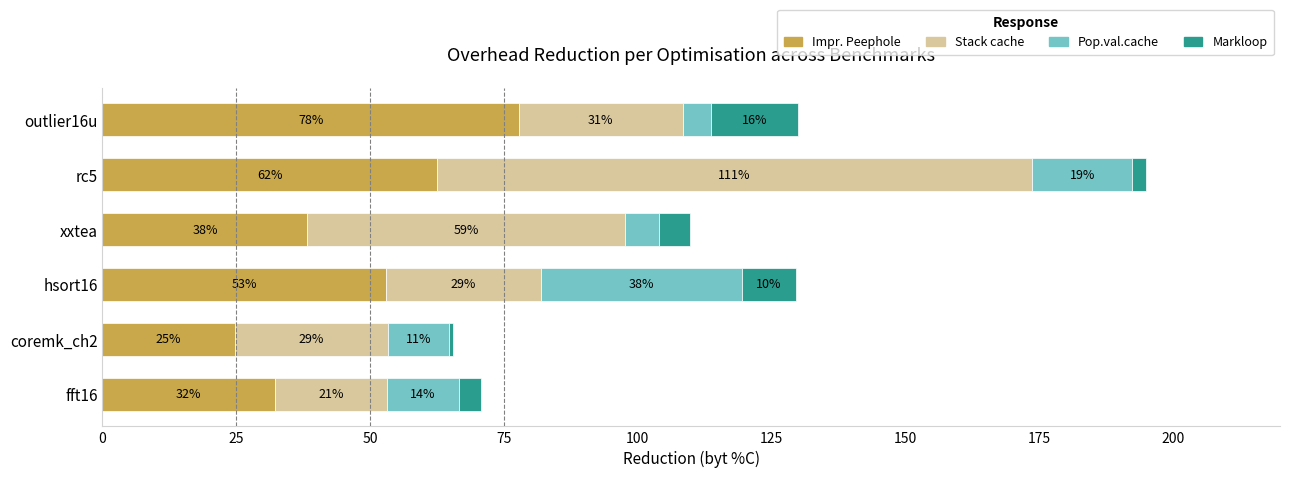

List the series in order of their peak value, highest first.

Stack cache, Impr. Peephole, Pop.val.cache, Markloop